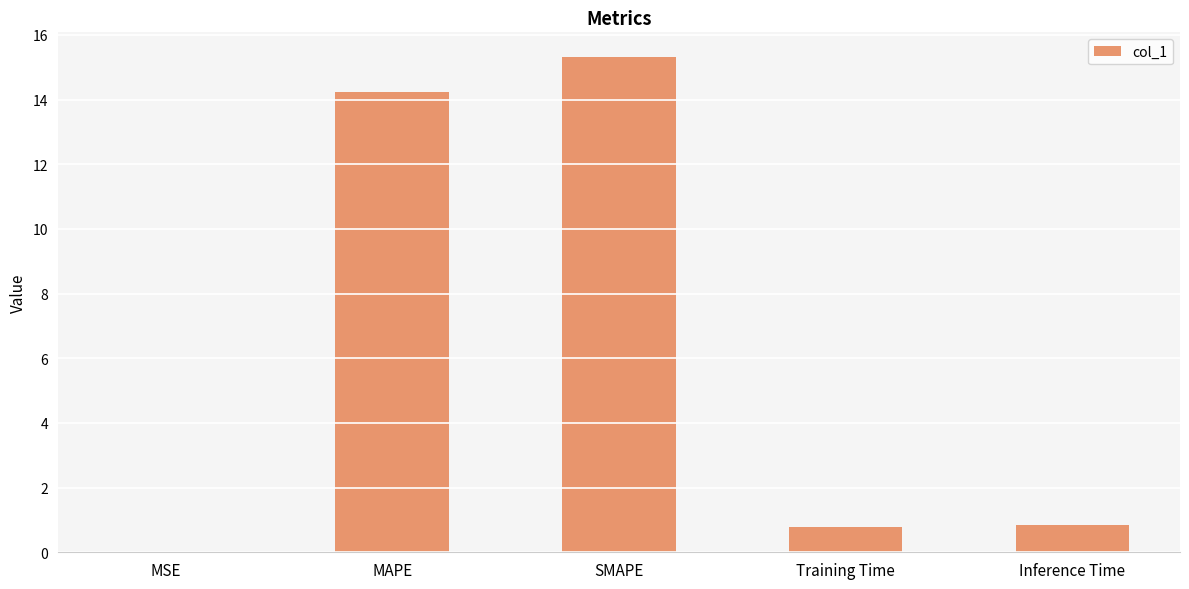

What is the greatest value displayed?

15.3